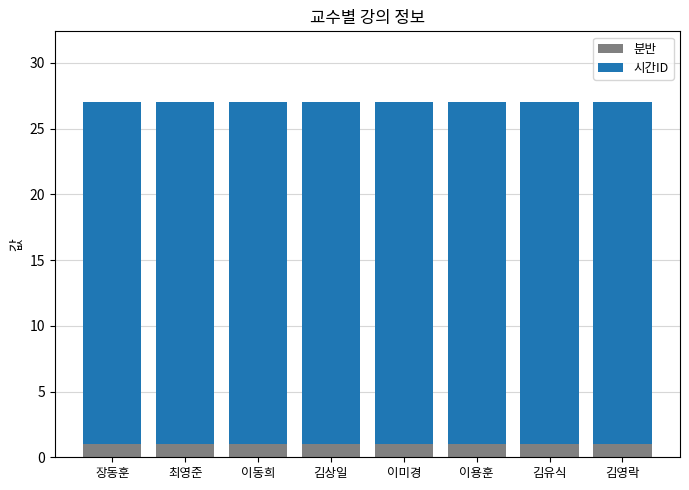

What is the total value across all series at 이동희?

27